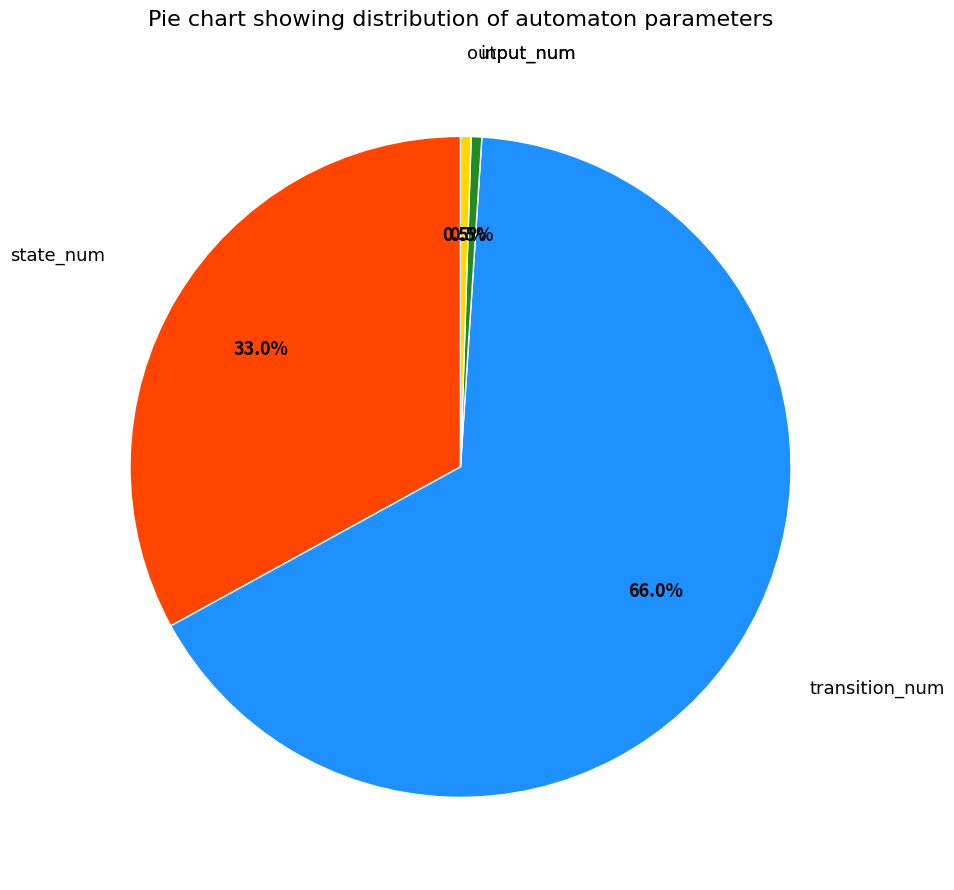

Is there a majority slice in this chart?

Yes